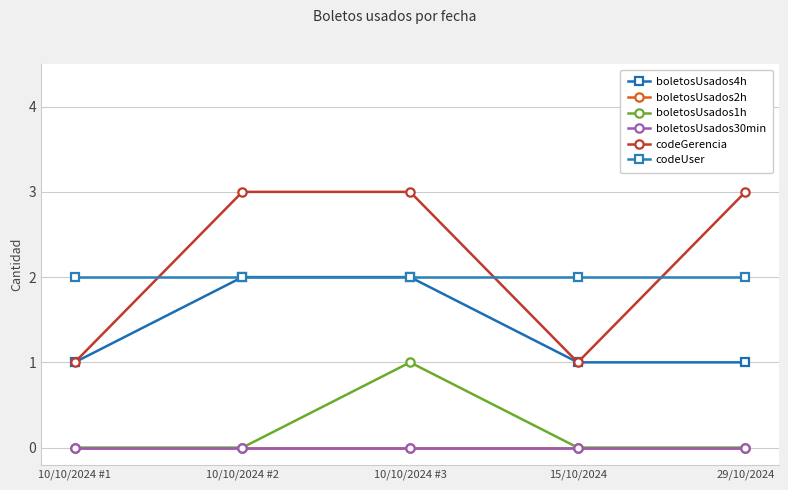

What is the label of the 5th point from the left?

29/10/2024